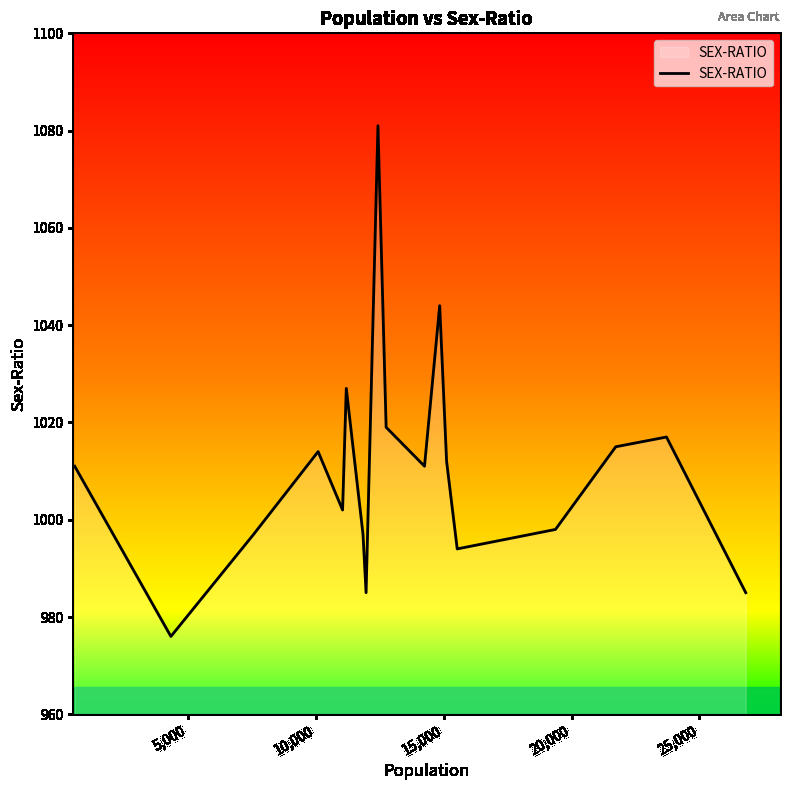

What is the difference between the maximum and minimum values?

105